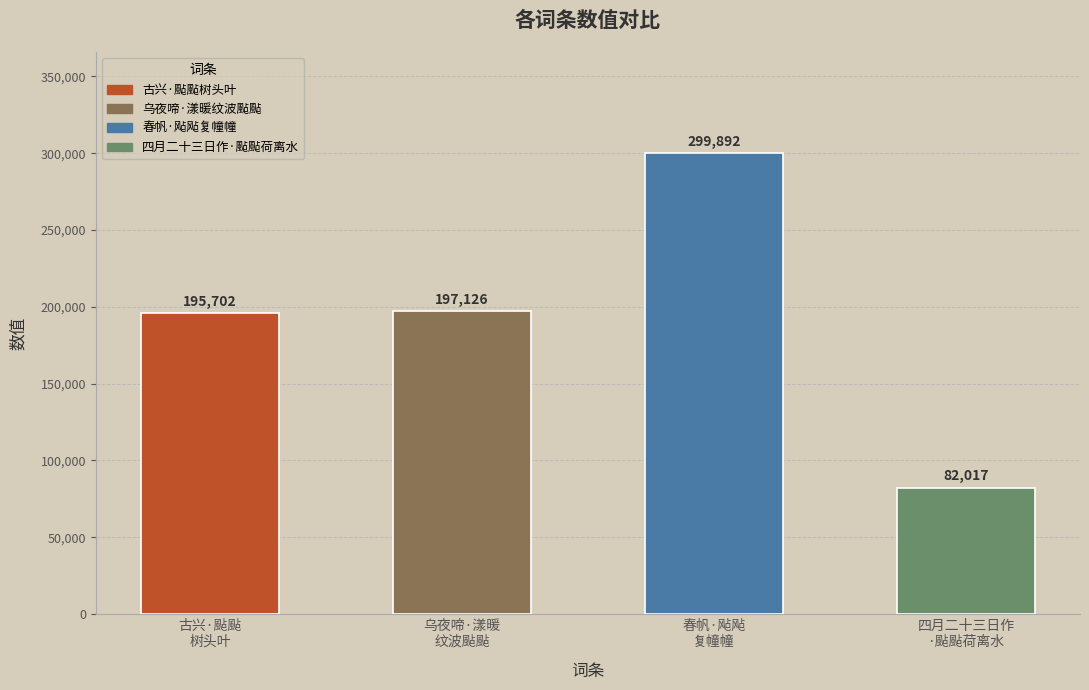

Reading left to right, extract all data points from this chart.

古兴·颭颭树头叶=195702	乌夜啼·漾暖纹波颭颭=197126	春帆·飐飐复幢幢=299892	四月二十三日作·颭颭荷离水=82017